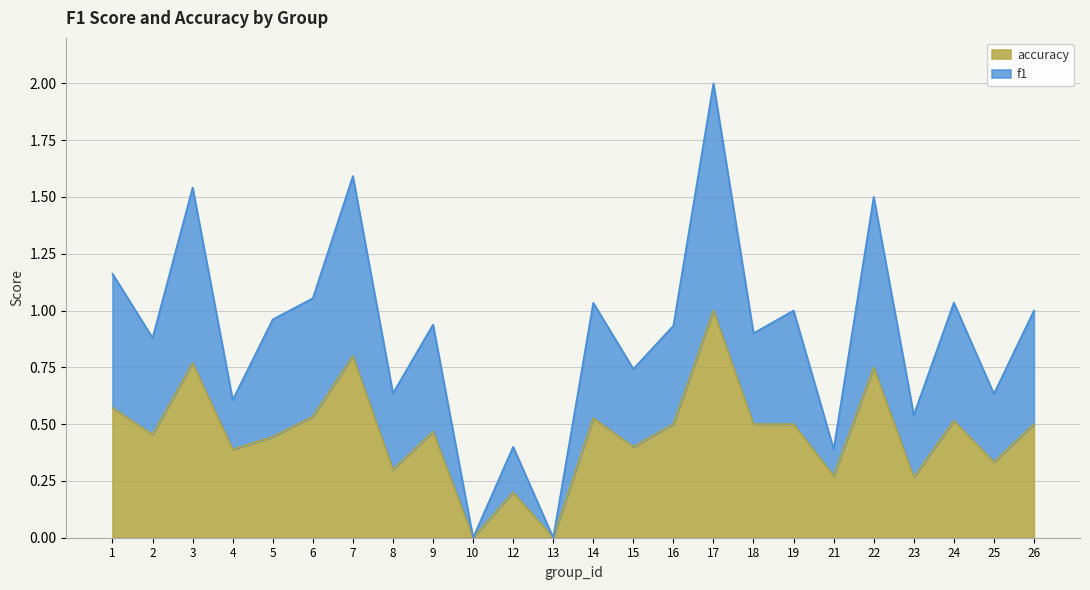

Read the accuracy value at 25.

0.3